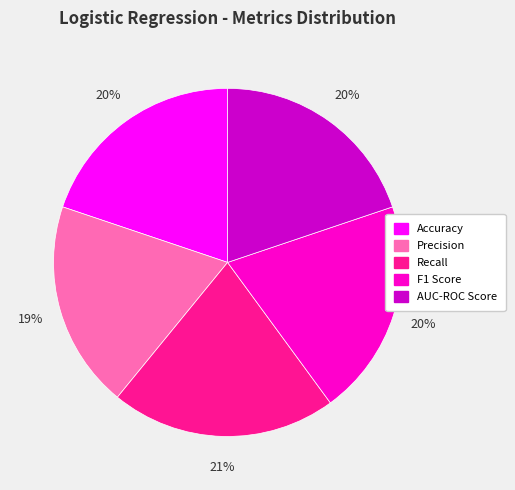

Is it true that Precision is 19% of the pie?

True